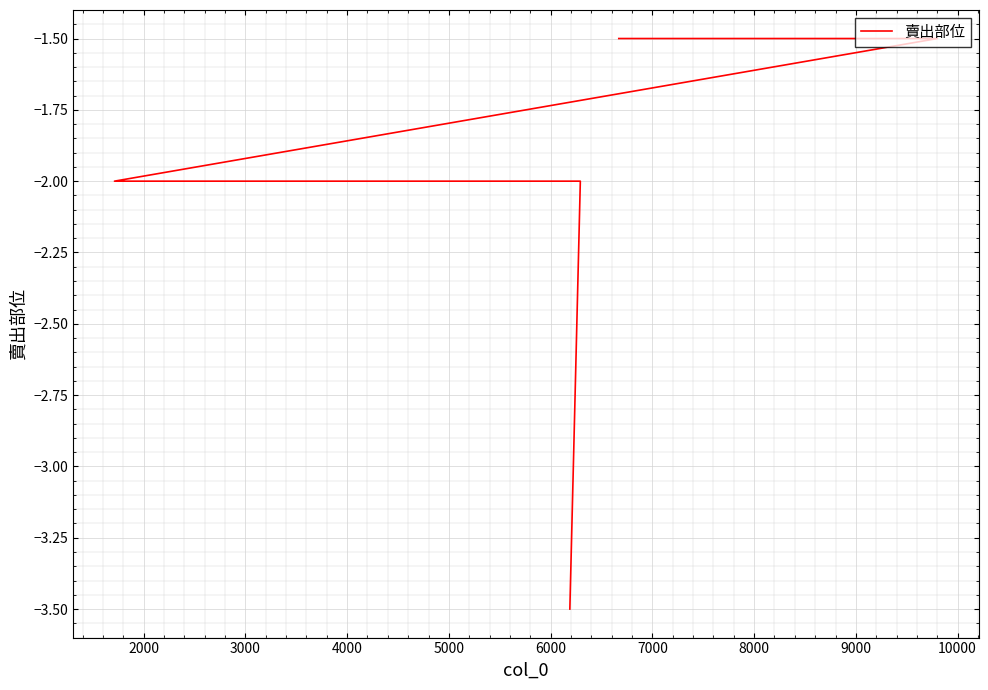

Between 9000 and 6000, which is larger?

9000